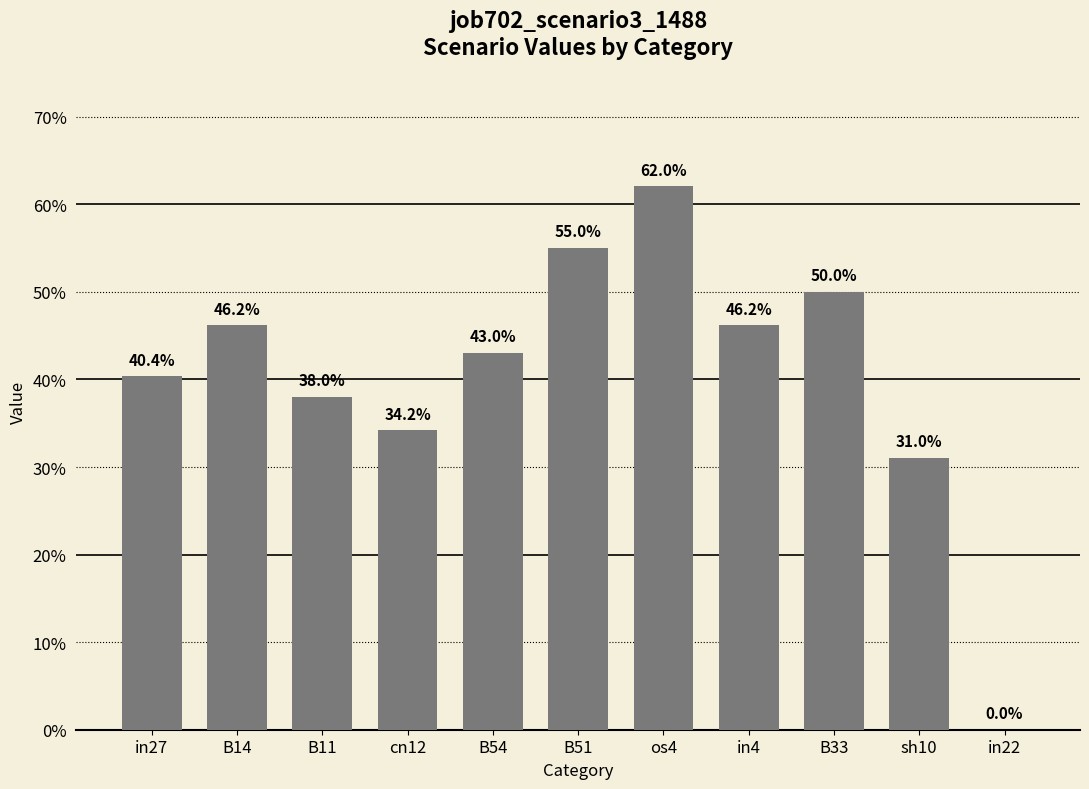

Which has a higher value, in27 or B11?

in27